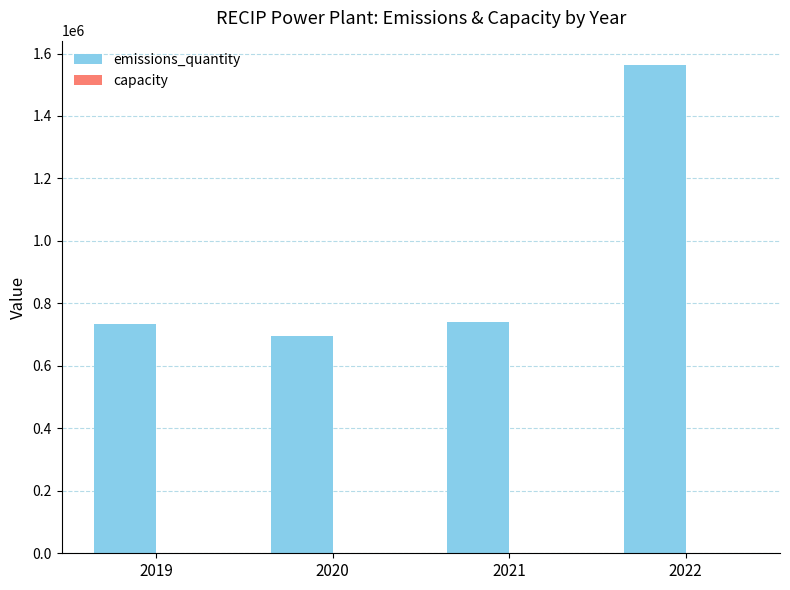

What is the sum of all emissions_quantity values?

3733000